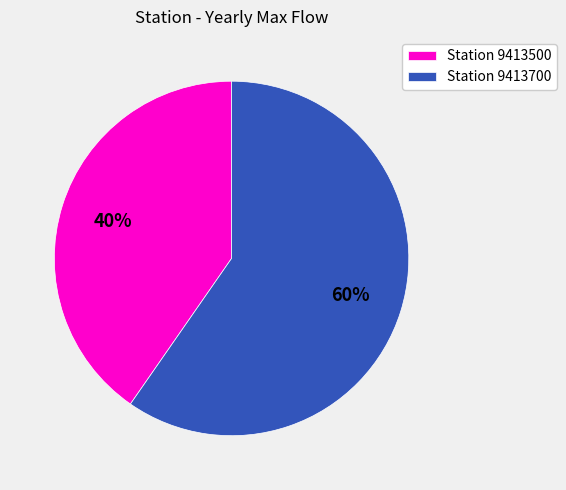

Does Station 9413700 account for over 50% of the chart?

Yes